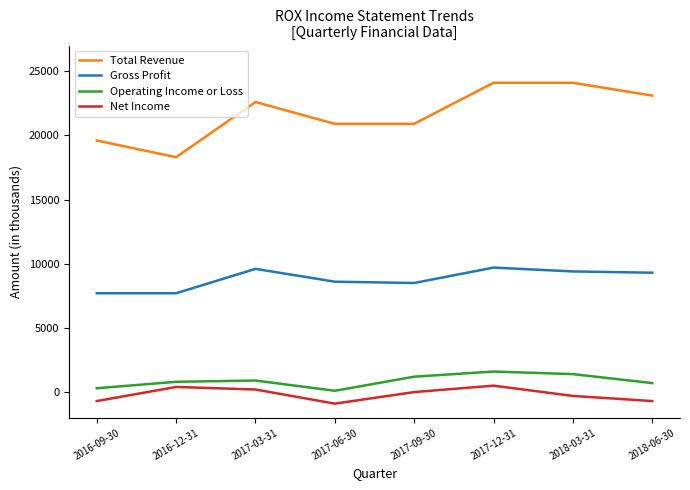

In Operating Income or Loss, how many points are higher than both neighbors (excluding endpoints)?

2